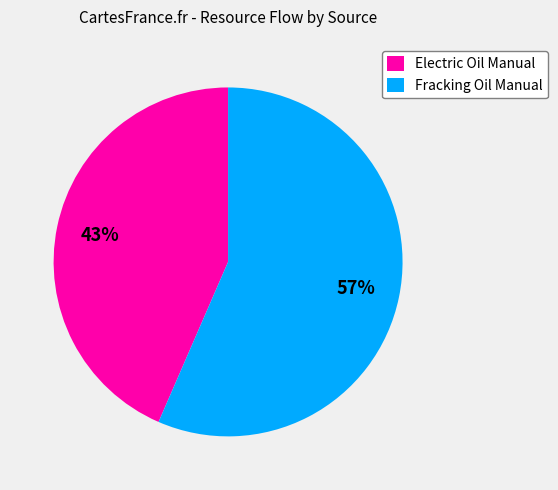

To the nearest percent, what percentage of the pie is Electric Oil Manual?

43%